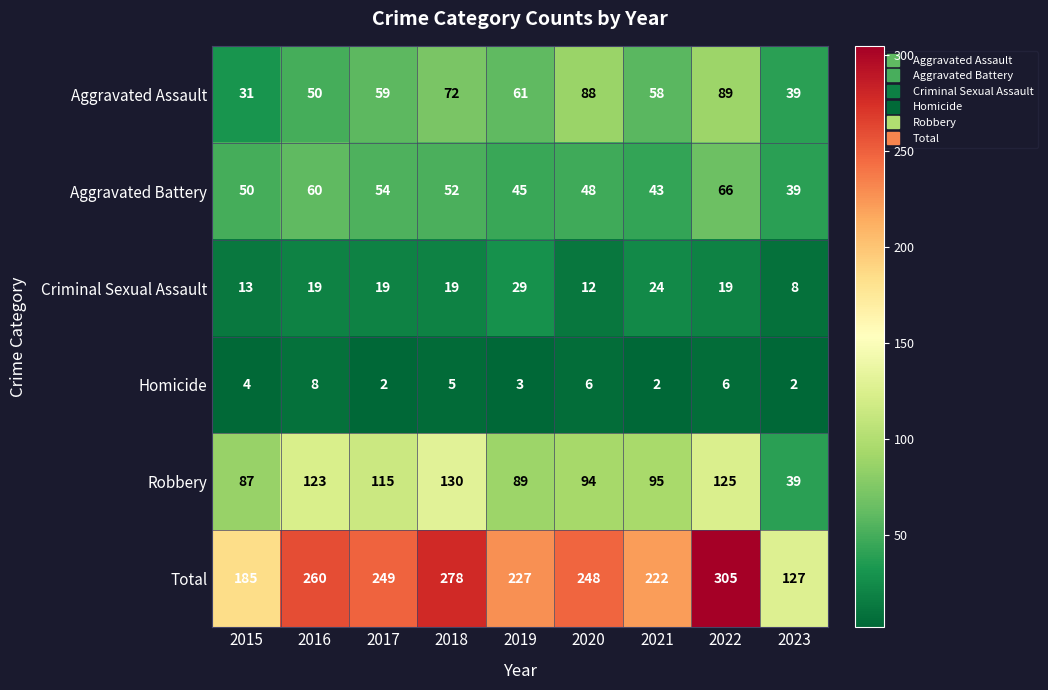

Where is Aggravated Assault nearest to the value 60?

2017